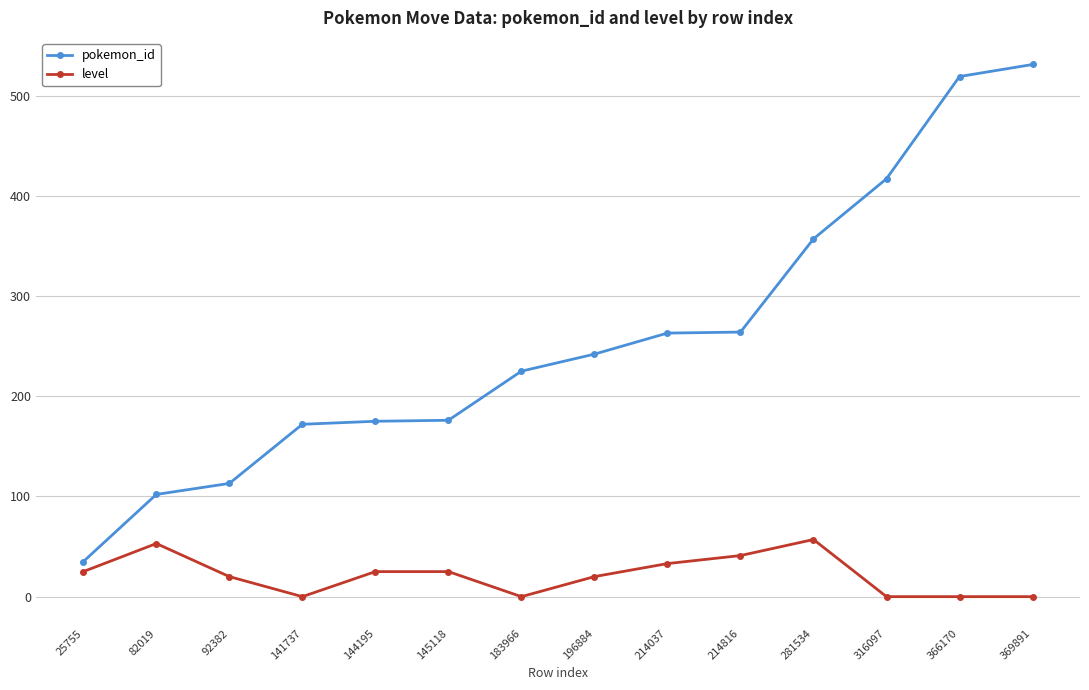

What is the difference between the maximum and minimum values in the pokemon_id series?

496